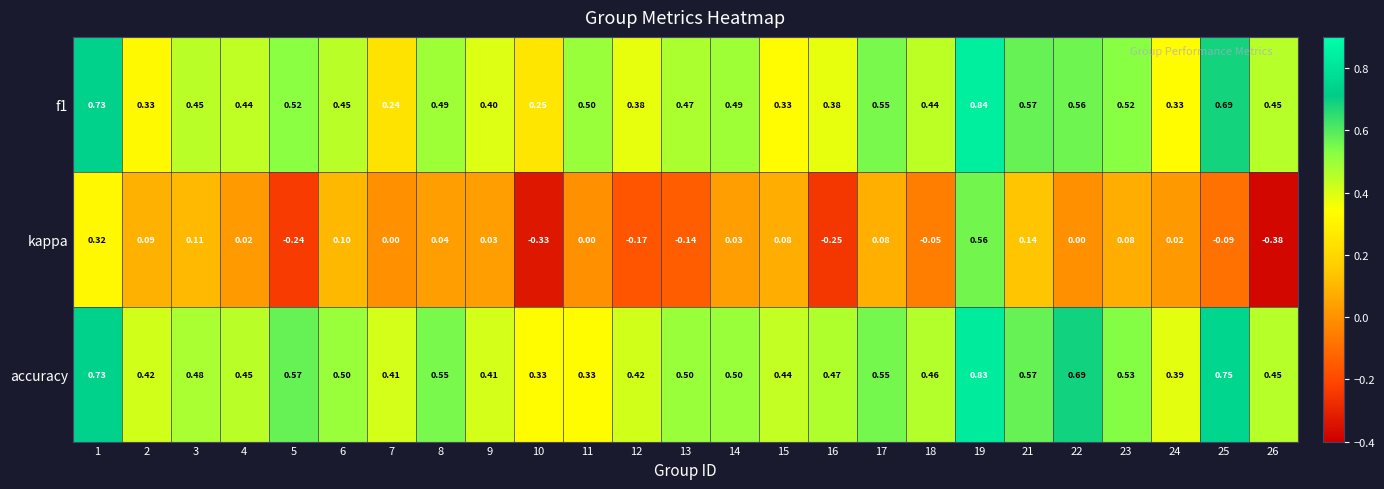

Which series changed the most between 10 and 18?

kappa